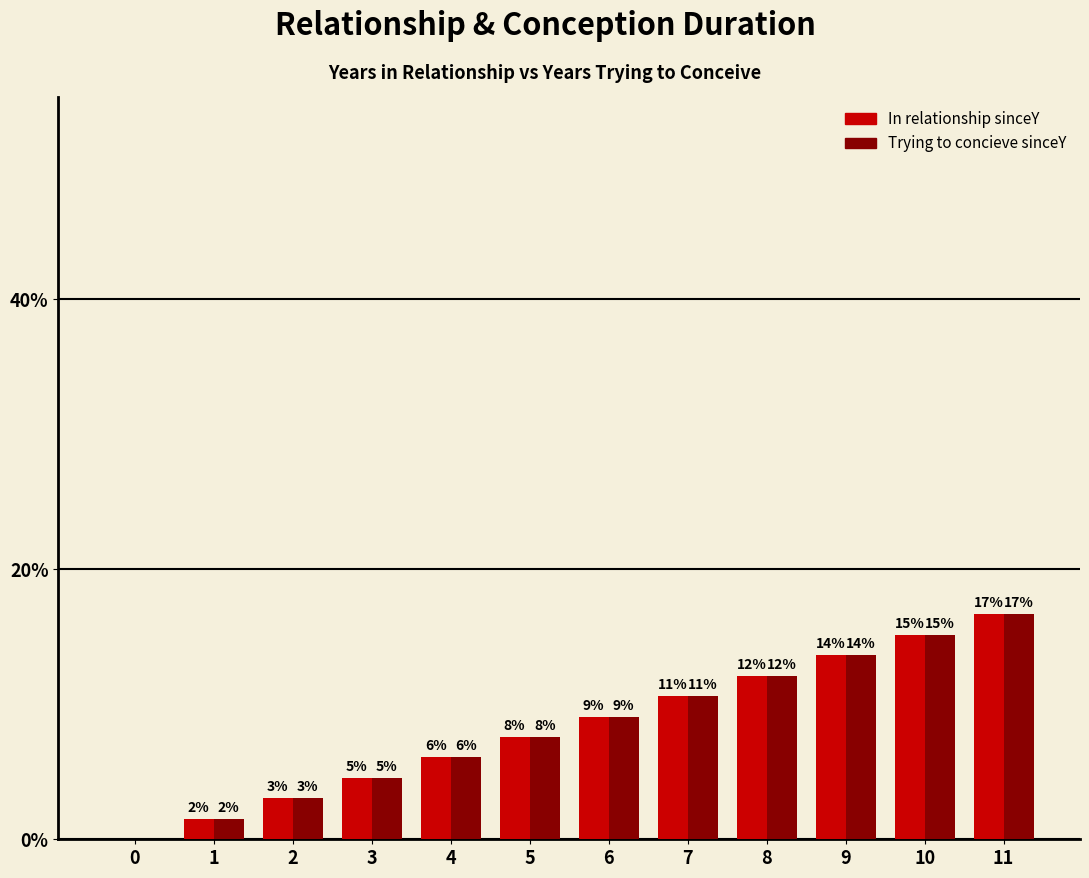

What are all the series names shown in the legend?

In relationship sinceY, Trying to concieve sinceY